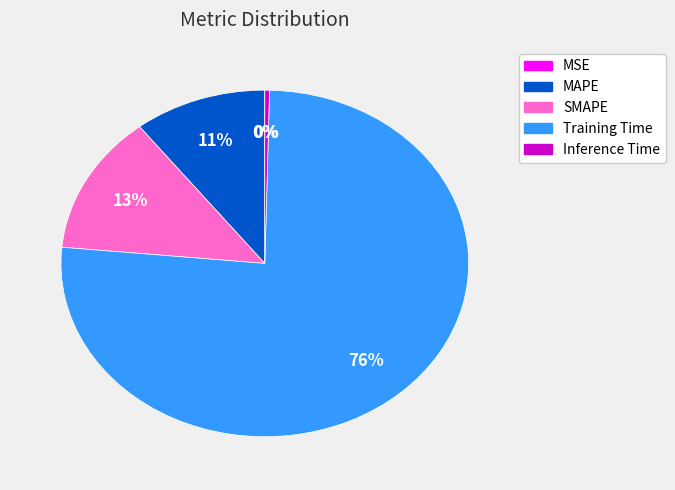

Which slice is the largest?

Training Time